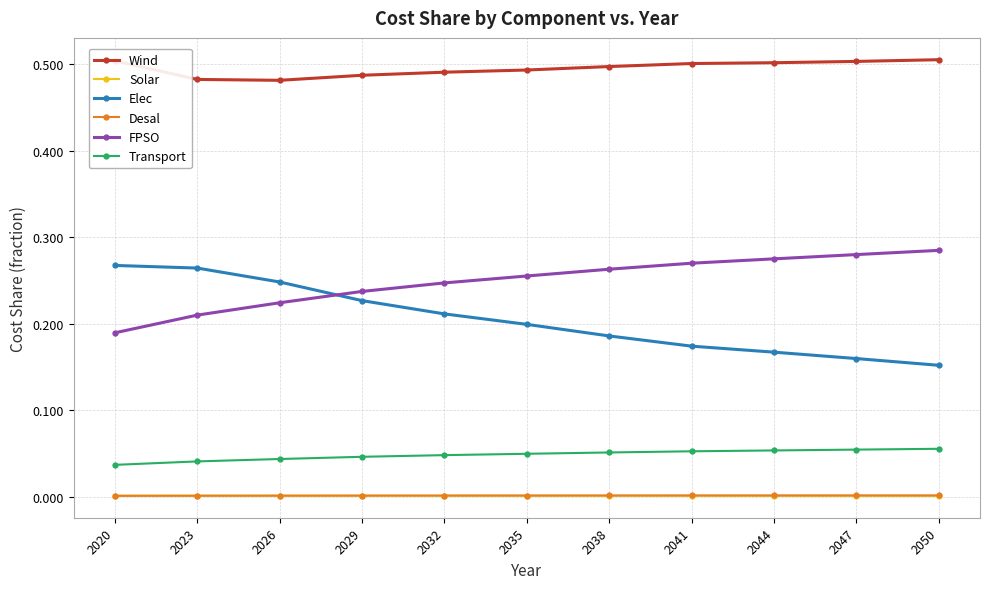

True or false: Desal and Elec intersect in this chart.

False